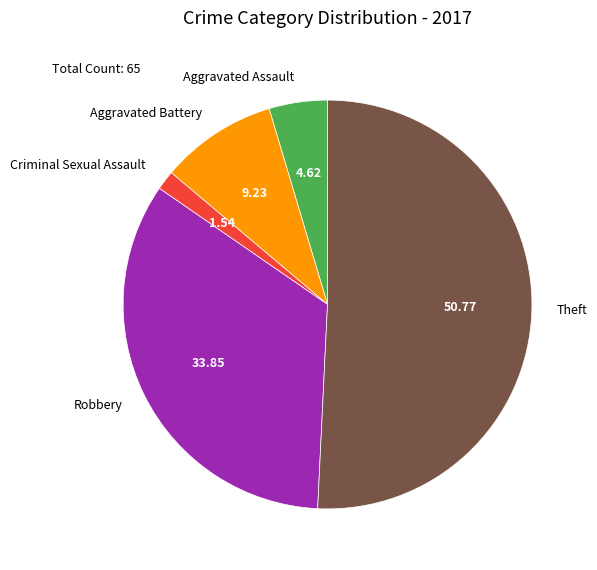

Rank the categories by value from lowest to highest.

Criminal Sexual Assault, Aggravated Assault, Aggravated Battery, Robbery, Theft